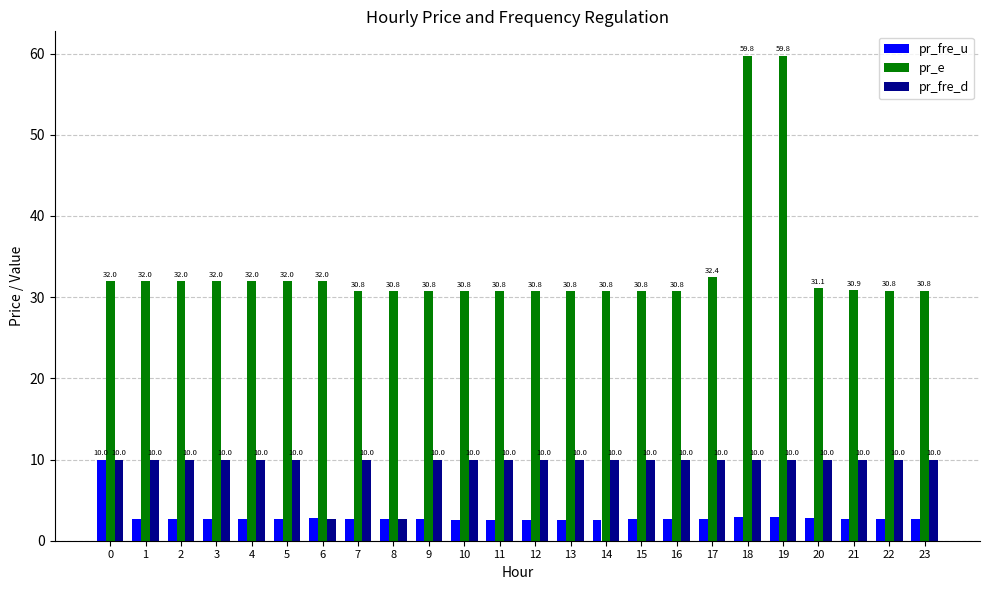

What is the total value across all series at 1?

44.6